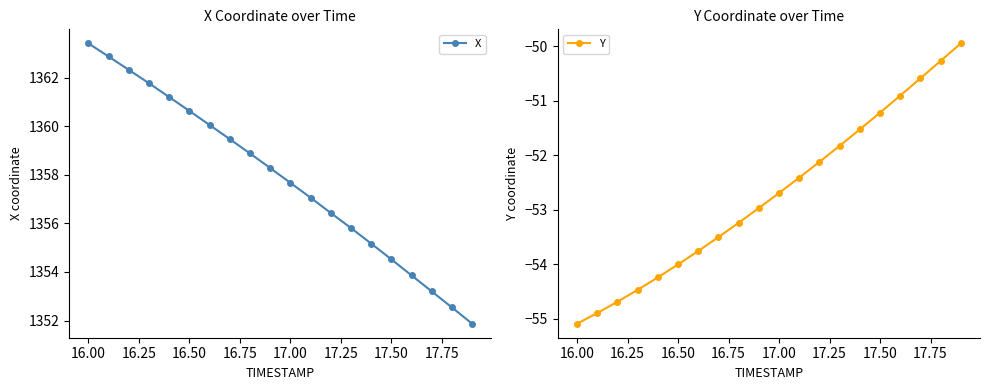

True or false: Y and X cross at least once.

False